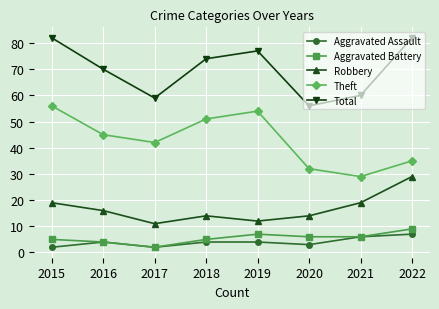

What is the difference between the highest and lowest values at 2018?

70